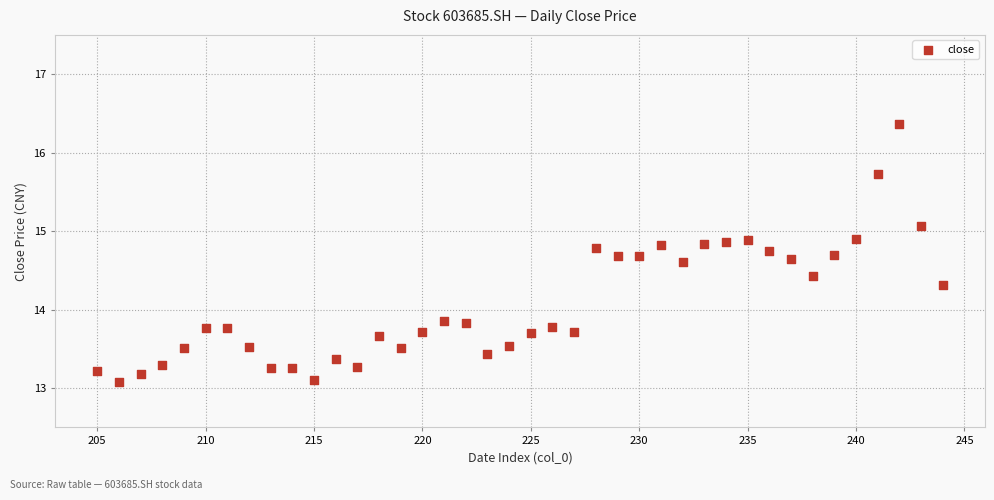

What is the range of X values (max minus min)?

39.0